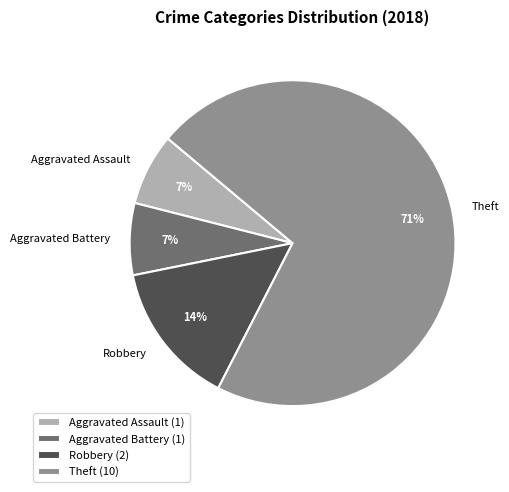

Count the number of slices in the pie.

4